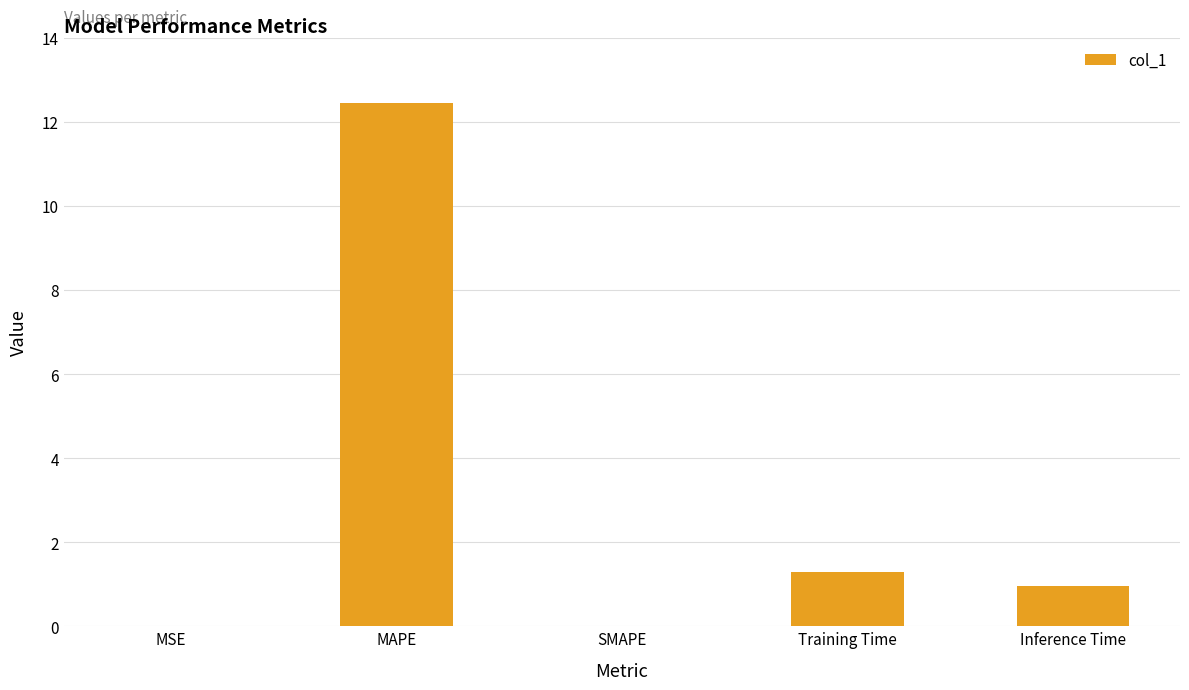

Read the value at Training Time.

1.3